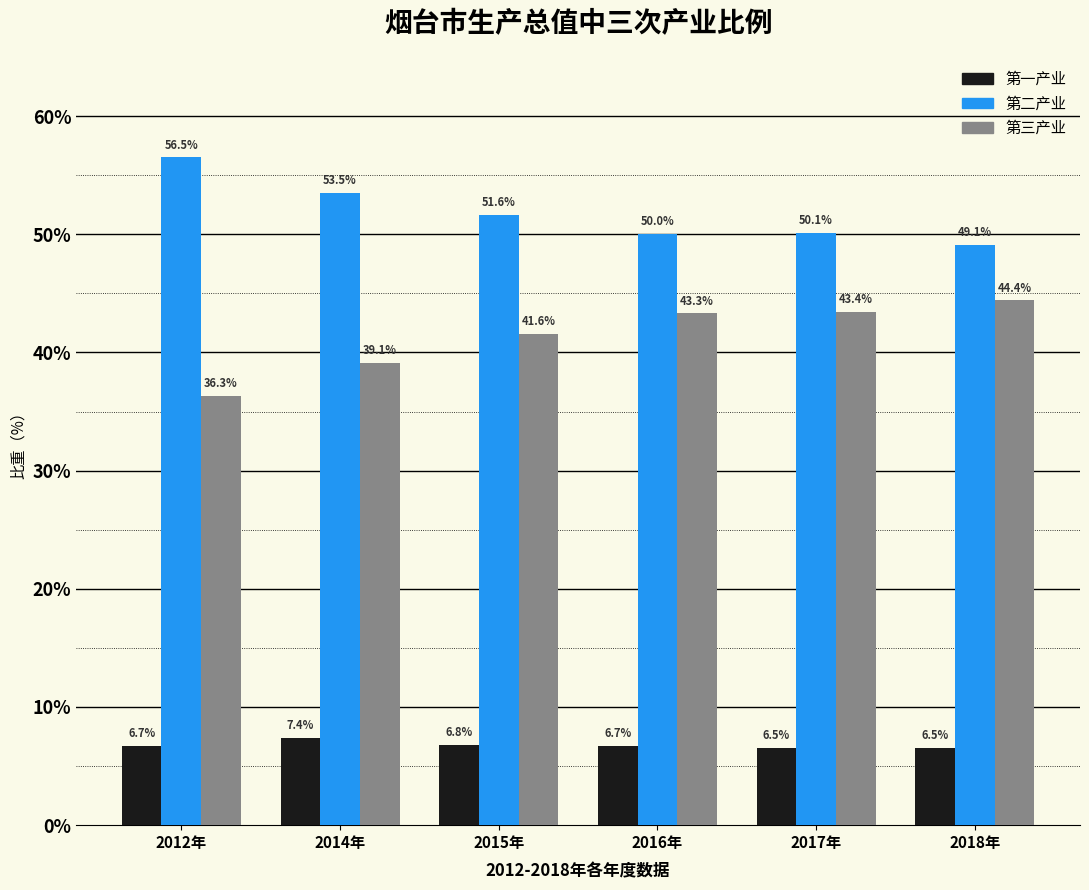

Reading left to right, transcribe all the data shown in this chart.

第一产业: 2012年=6.7	2014年=7.4	2015年=6.8	2016年=6.7	2017年=6.5	2018年=6.5
第二产业: 2012年=56.5	2014年=53.5	2015年=51.6	2016年=50.0	2017年=50.1	2018年=49.1
第三产业: 2012年=36.3	2014年=39.1	2015年=41.6	2016年=43.3	2017年=43.4	2018年=44.4